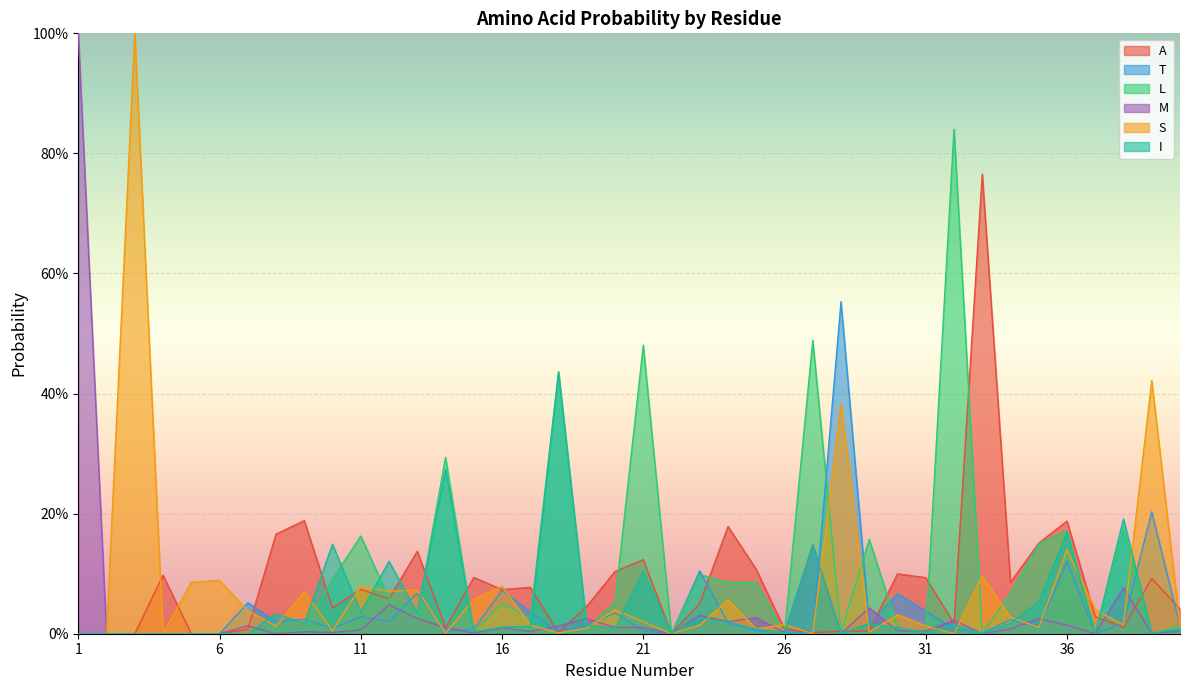

What is the difference between the second highest and minimum values in the T series?

0.2